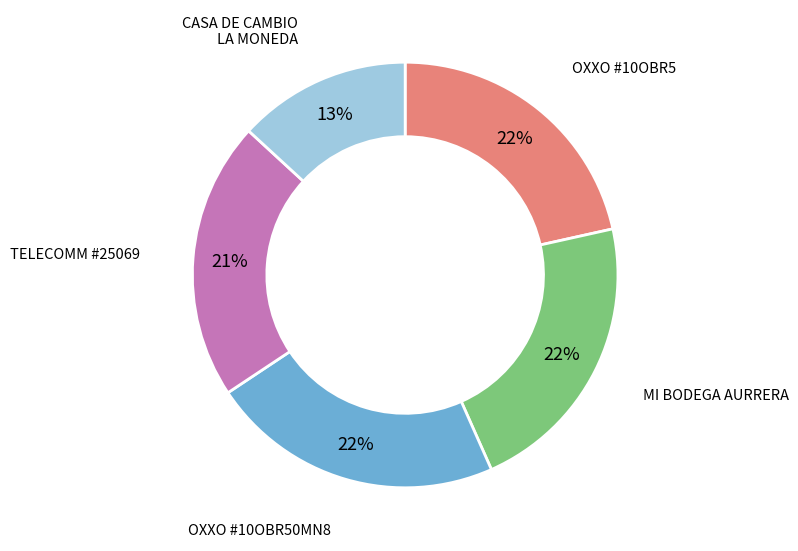

Does any single category account for the majority?

No